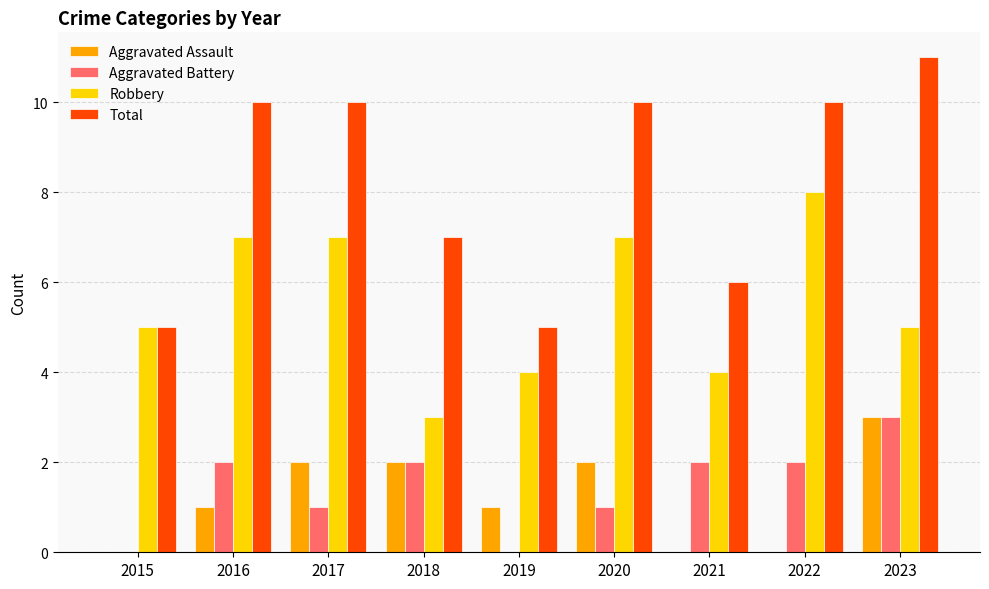

At which label does Total reach its peak?

2023